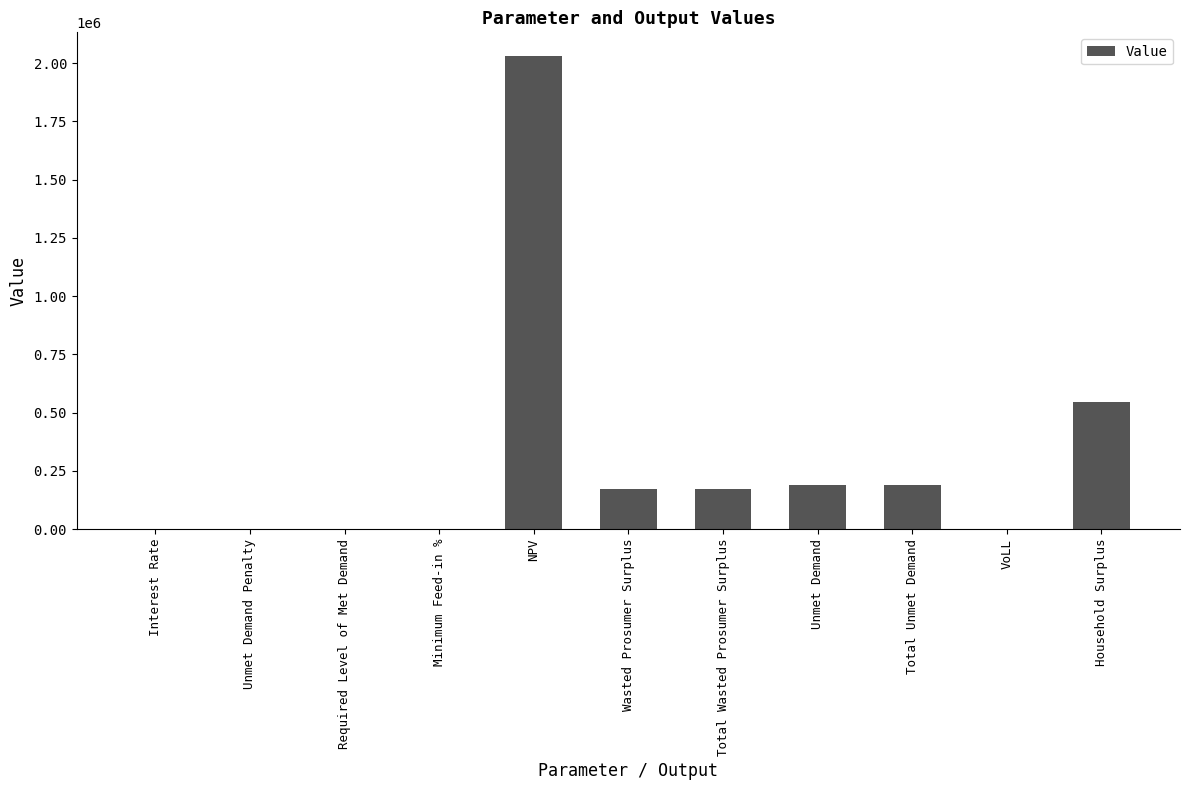

Which label corresponds to the largest value in the chart?

NPV